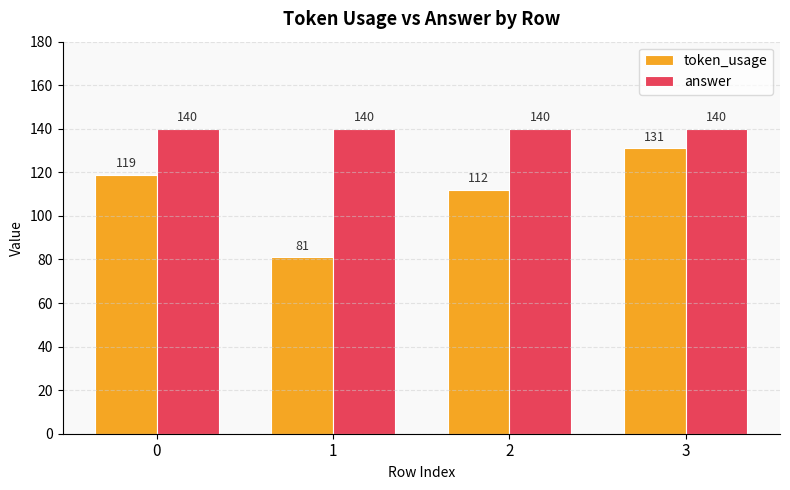

How many groups of bars are there?

4